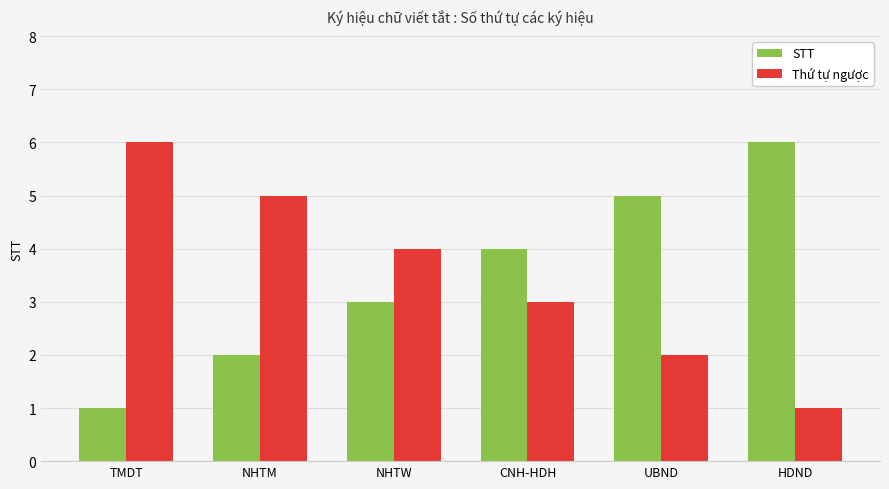

Count the number of data series in this chart.

2